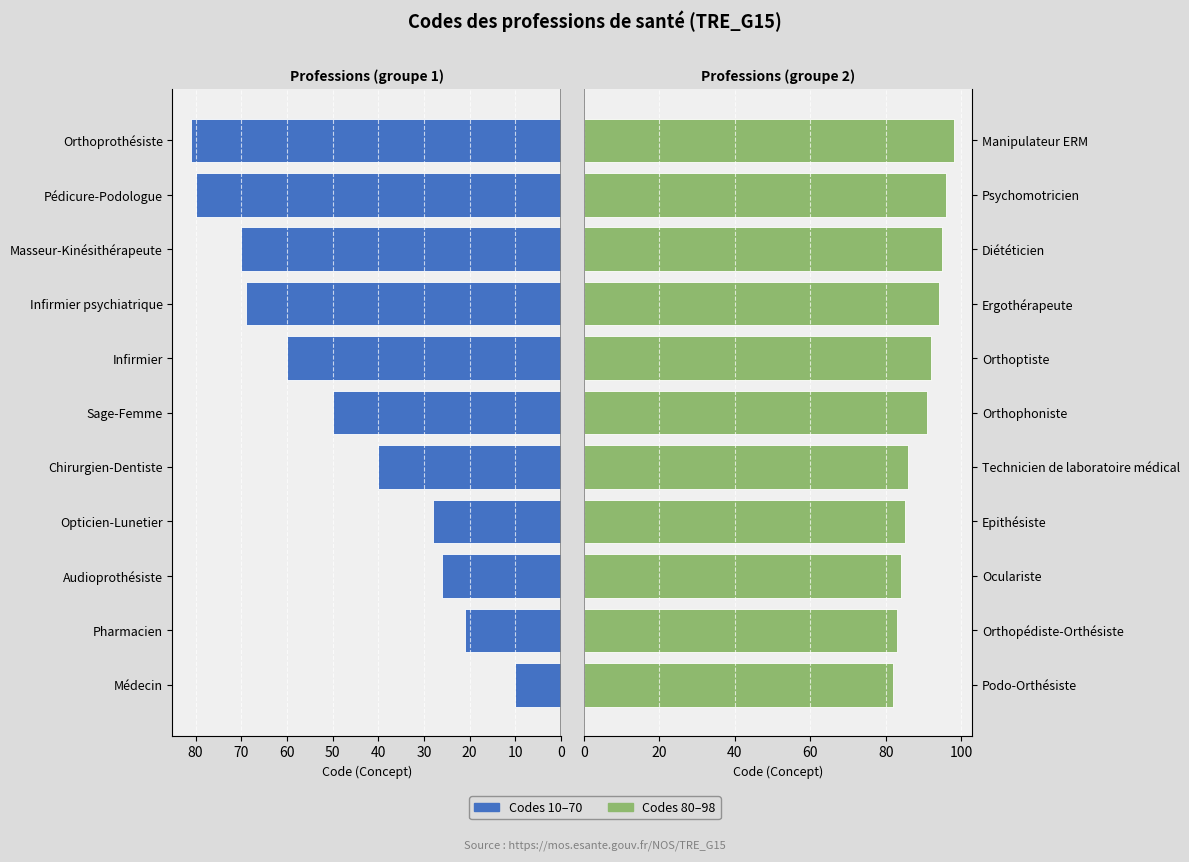

The Codes 80–98 series shows 82 at Podo-Orthésiste. True or false?

True